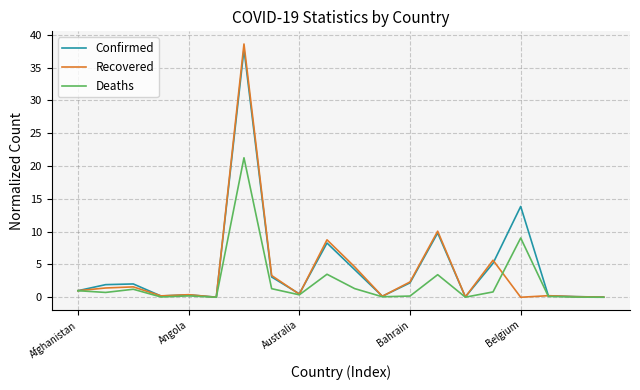

What is the sum of all Recovered values?

79.0